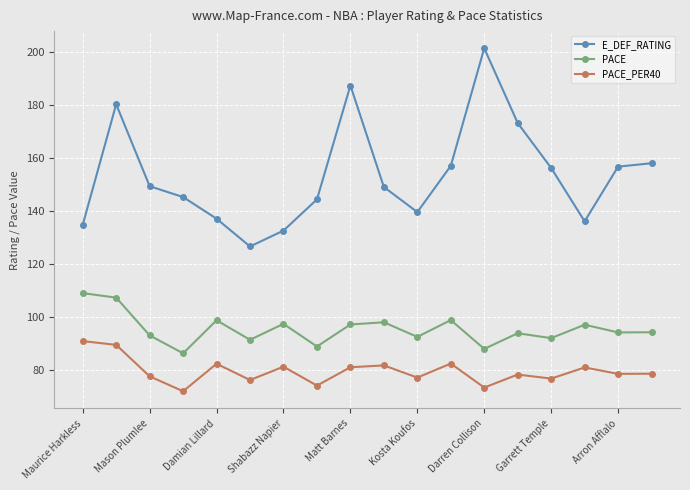

What is the smallest value displayed?

71.8